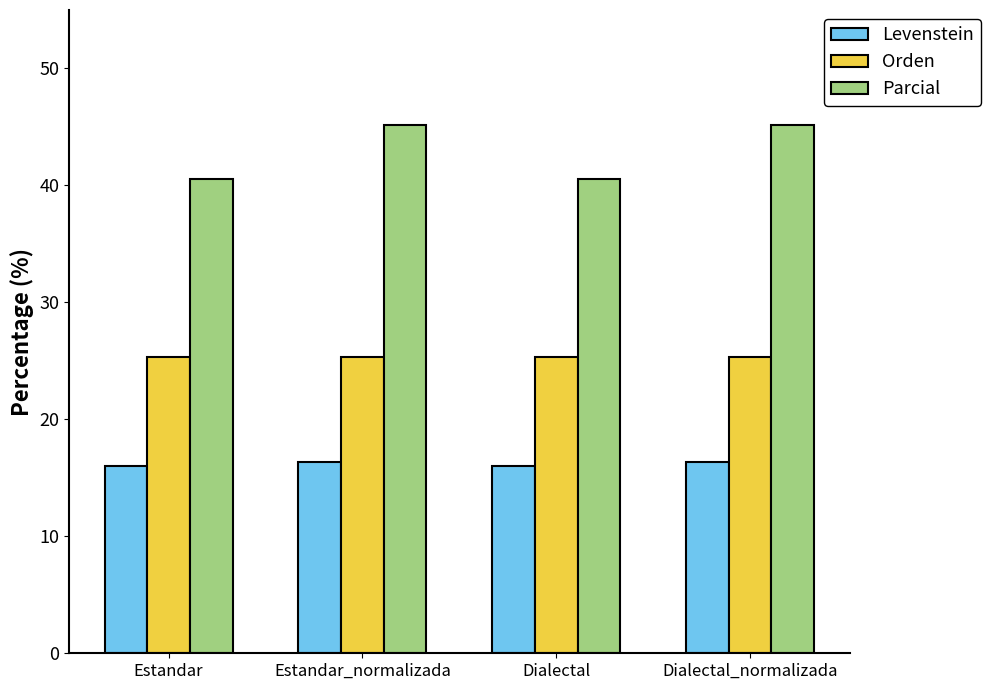

What is the average value of the Parcial series?

42.9